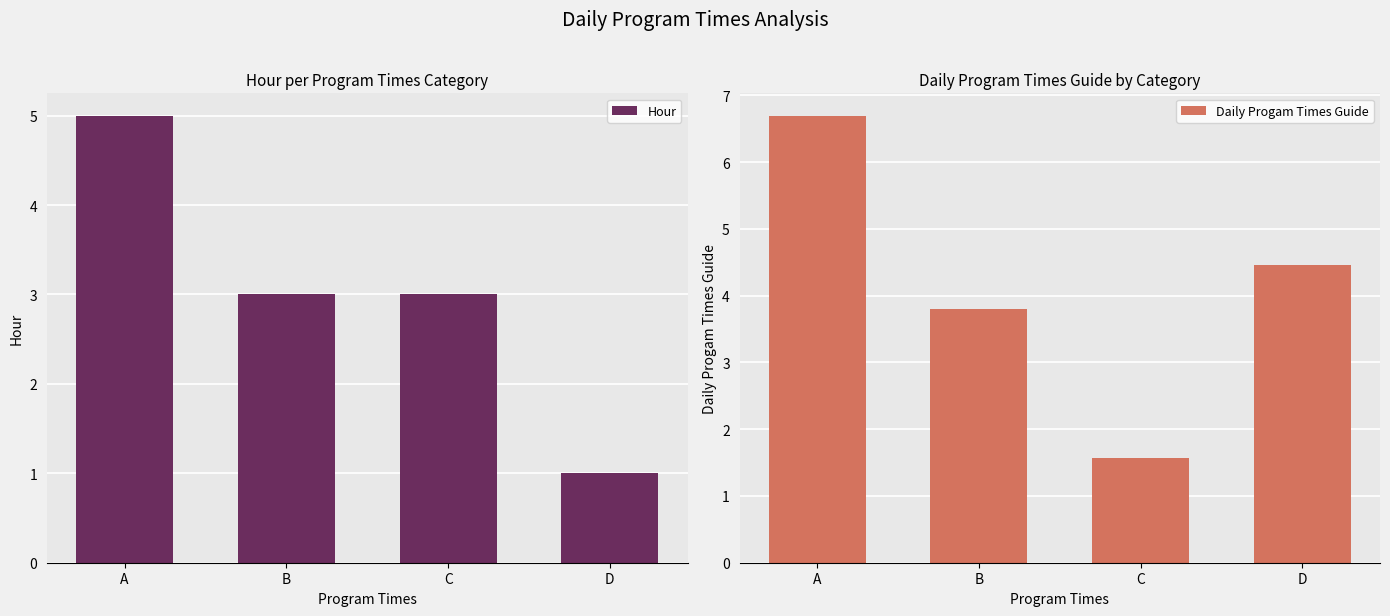

Reading left to right, list all the values displayed in this chart.

Hour: A=5.0	B=3.0	C=3.0	D=1.0
Daily Progam Times Guide: A=6.7	B=3.8	C=1.6	D=4.5